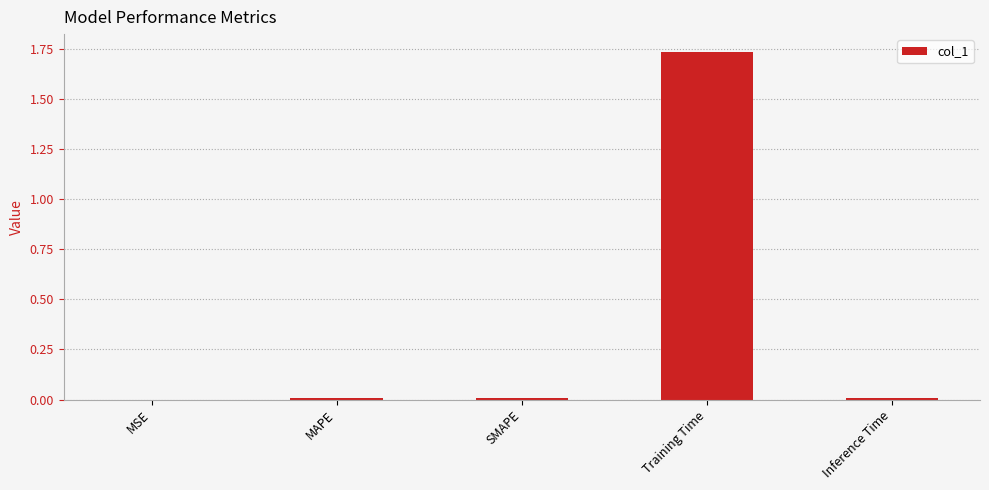

Is it true that the value at MSE is 0.0?

True